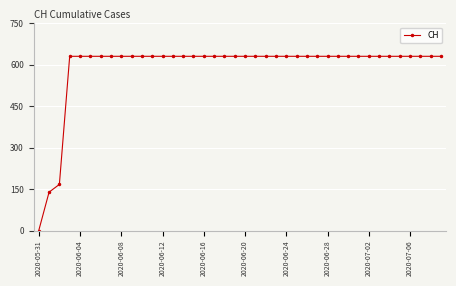

How many lines are shown in the chart?

1